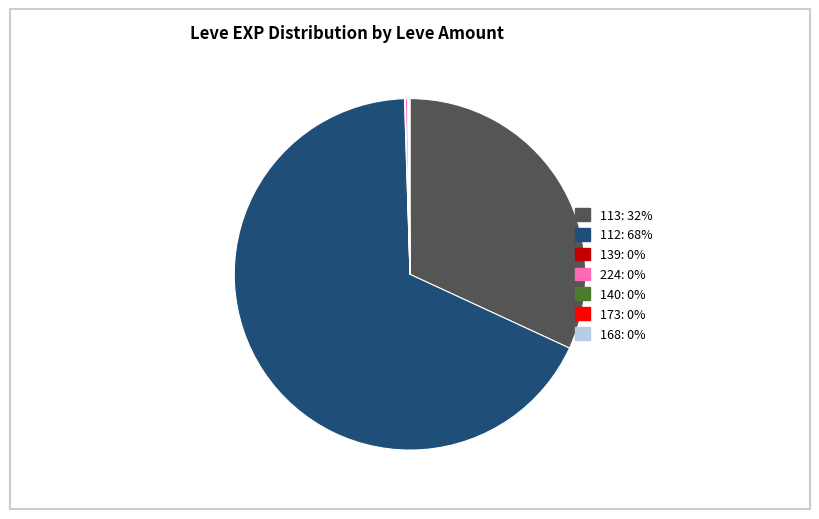

Is there any slice that represents more than half of the pie?

Yes